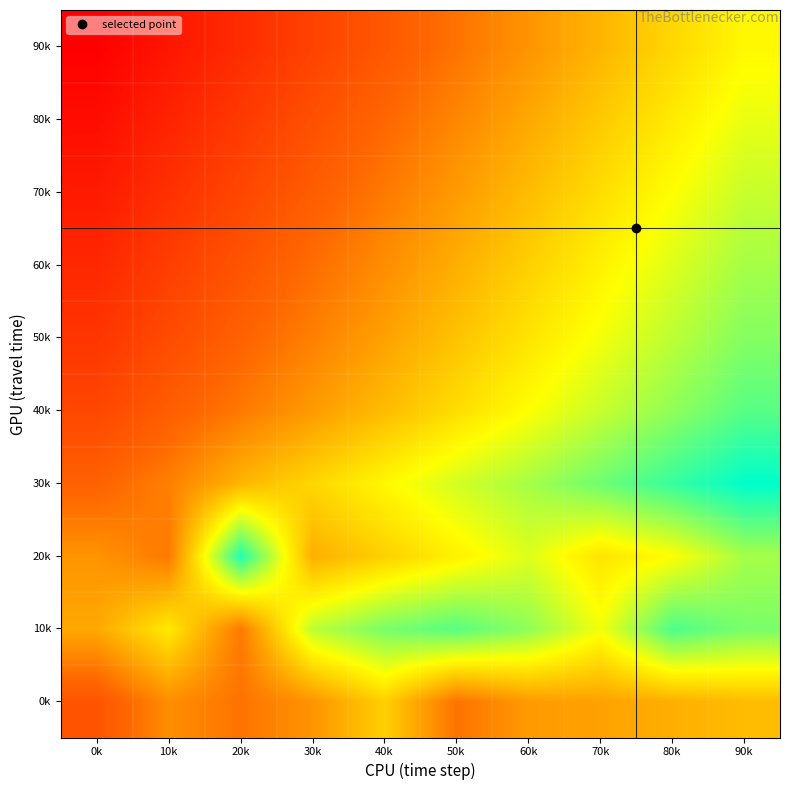

Reading left to right, transcribe all the data shown in this chart.

0k: 0k=45	10k=55	20k=51	30k=56	40k=65	50k=51	60k=57	70k=58	80k=60	90k=62
10k: 0k=59	10k=69	20k=52	30k=78	40k=84	50k=87	60k=82	70k=73	80k=88	90k=84
20k: 0k=56	10k=52	20k=92	30k=60	40k=65	50k=70	60k=75	70k=68	80k=72	90k=80
30k: 0k=48	10k=53	20k=61	30k=66	40k=71	50k=76	60k=80	70k=85	80k=90	90k=95
40k: 0k=42	10k=47	20k=52	30k=57	40k=62	50k=67	60k=72	70k=77	80k=82	90k=87
50k: 0k=38	10k=43	20k=48	30k=53	40k=58	50k=63	60k=68	70k=73	80k=78	90k=83
60k: 0k=35	10k=40	20k=45	30k=50	40k=55	50k=60	60k=65	70k=70	80k=75	90k=80
70k: 0k=32	10k=37	20k=42	30k=47	40k=52	50k=57	60k=62	70k=67	80k=72	90k=77
80k: 0k=29	10k=34	20k=39	30k=44	40k=49	50k=54	60k=59	70k=64	80k=69	90k=74
90k: 0k=26	10k=31	20k=36	30k=41	40k=46	50k=51	60k=56	70k=61	80k=66	90k=71